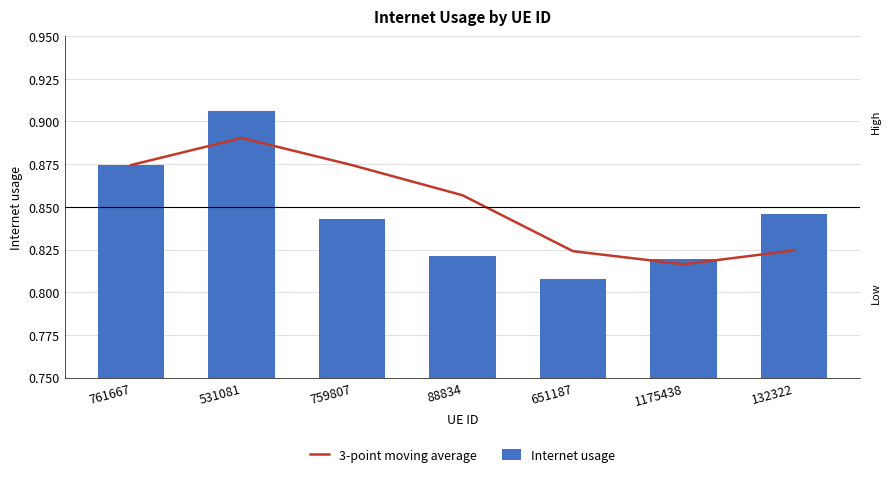

At how many categories does at least one series exceed 0?

7